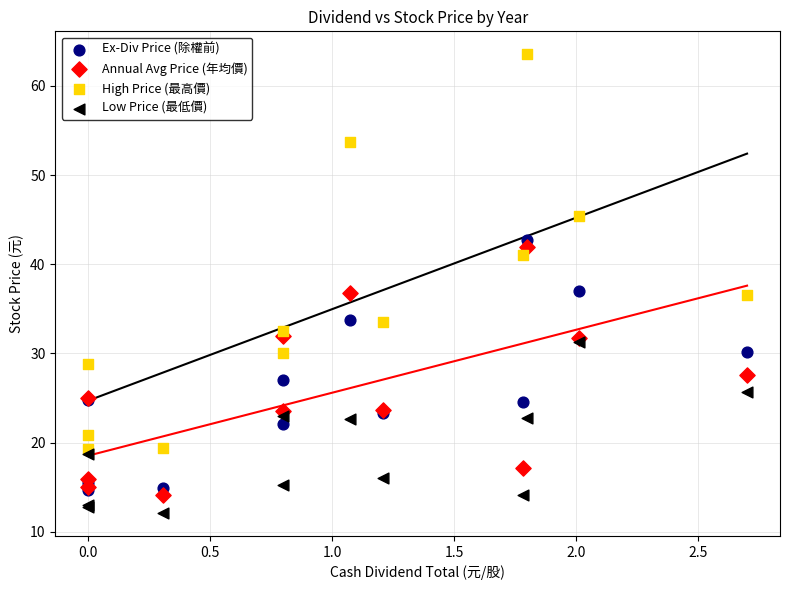

Which series has the widest spread of Y values?

High Price (最高價)